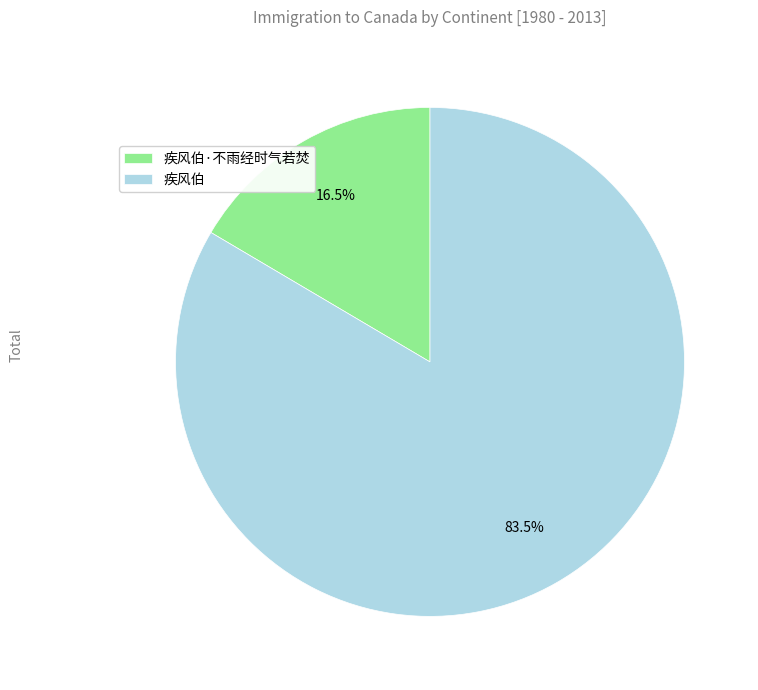

Which has a higher value, 疾风伯·不雨经时气若焚 or 疾风伯?

疾风伯